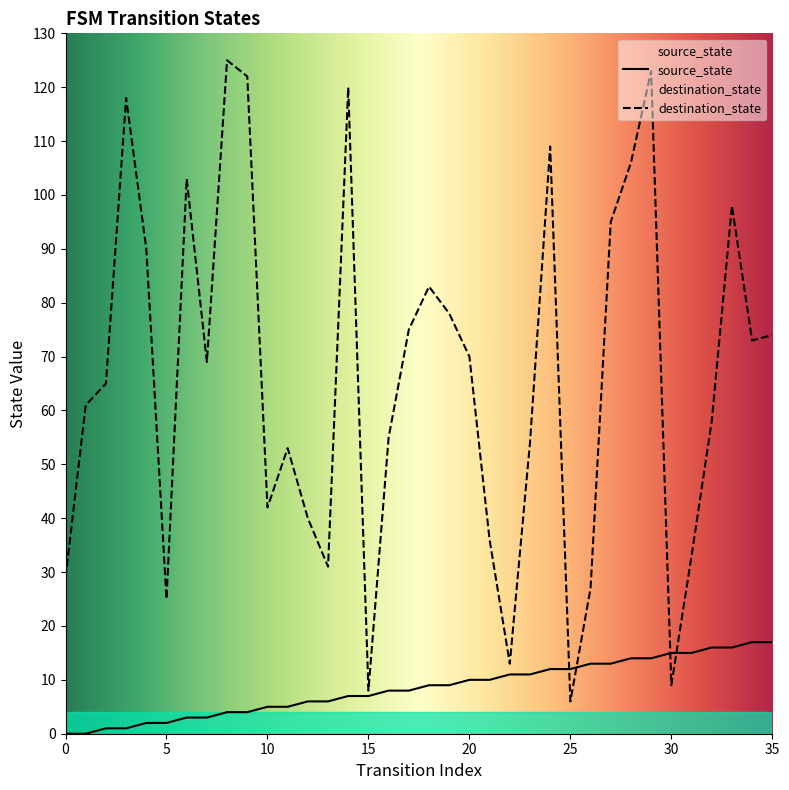

Is it true that destination_state equals 35 at 28?

False